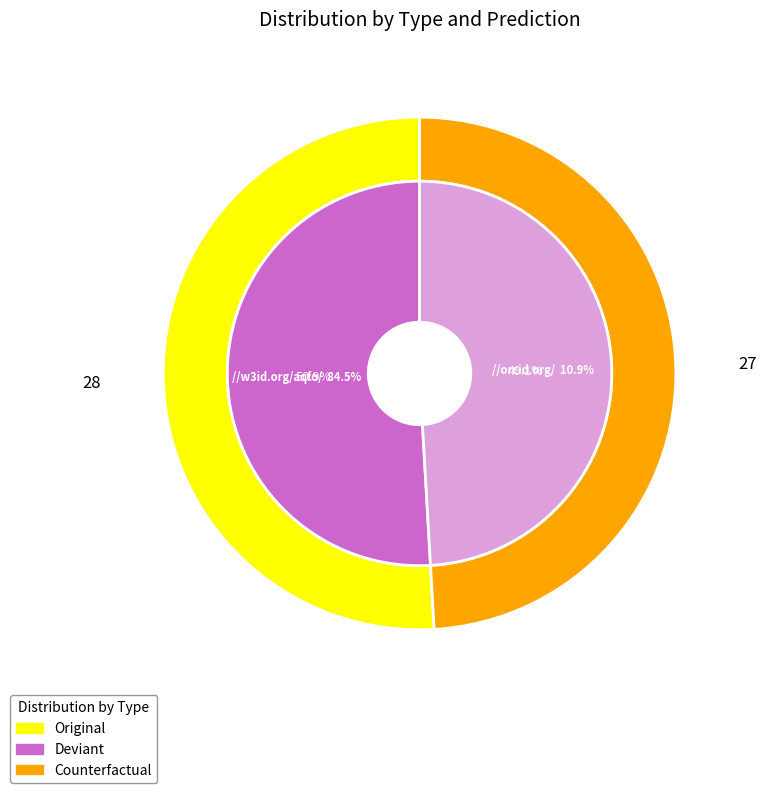

Combined, do 9 and 5 account for over 50%?

No